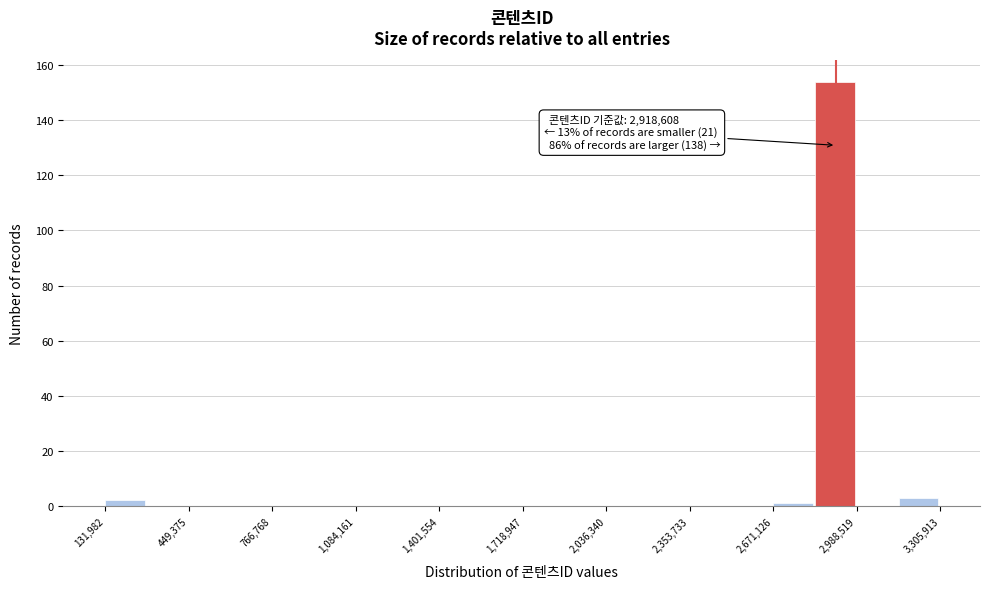

Around what value on the x-axis is the tallest bar? Give the approximate position of its centre, as read against the axis.

2900000